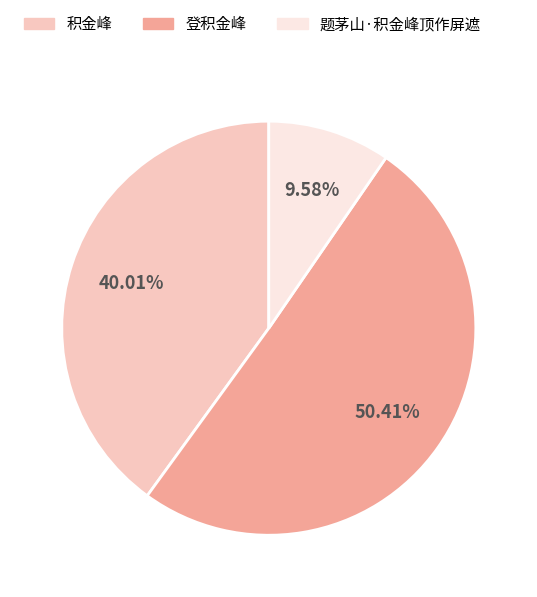

True or false: 积金峰 accounts for 48% of the total.

False